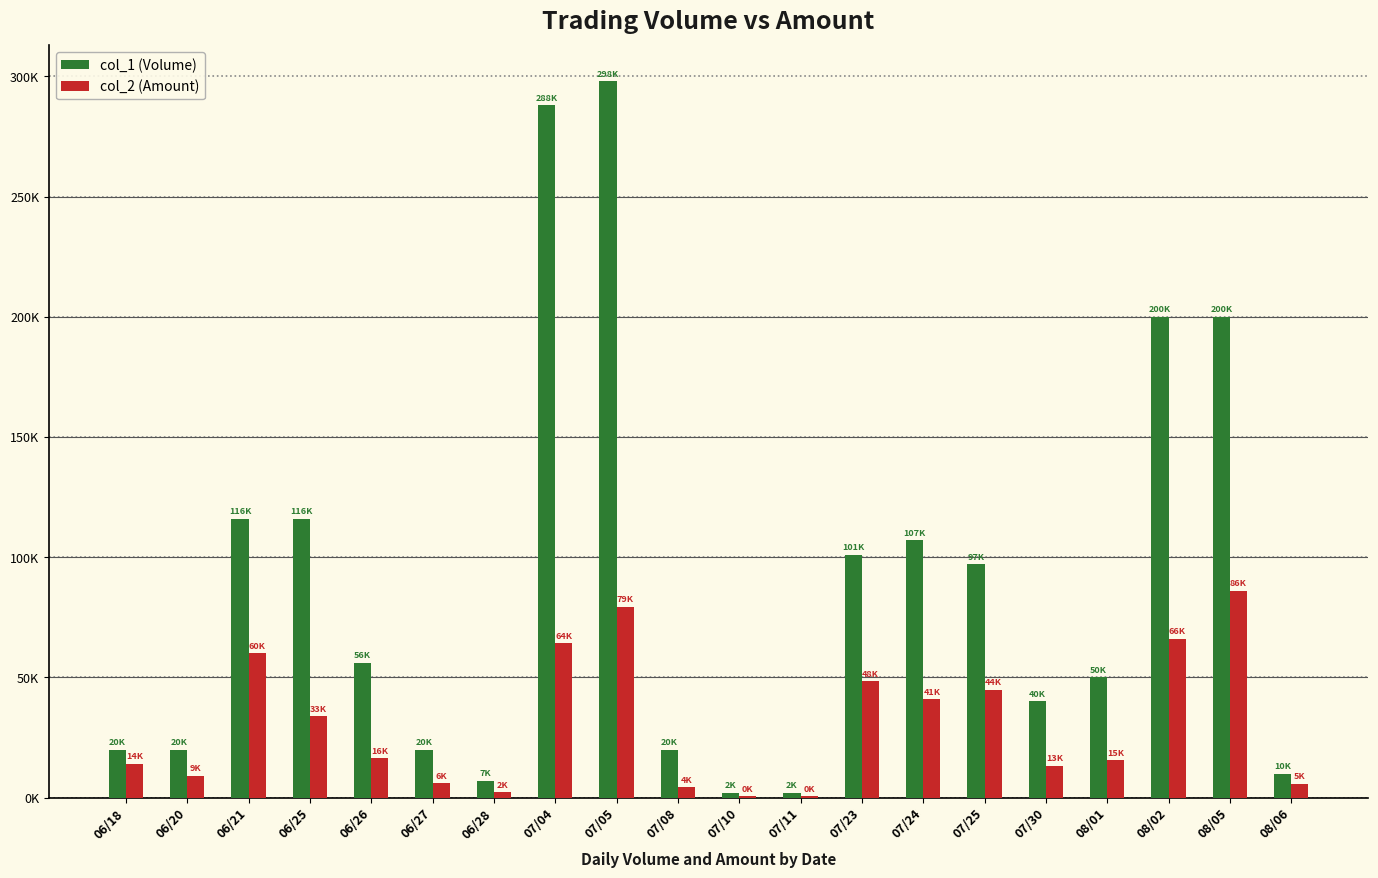

What are all the series names shown in the legend?

col_1 (Volume), col_2 (Amount)